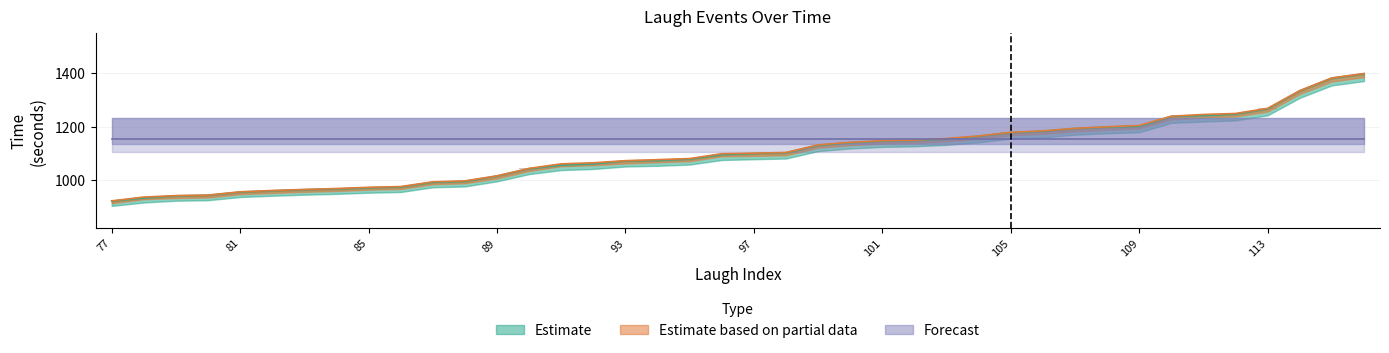

How many data points in start are above 1099?

20